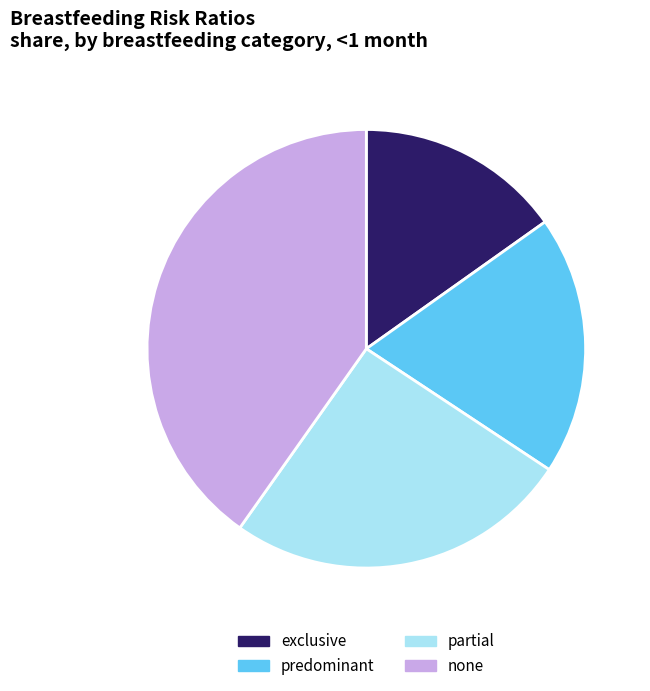

Combined, do predominant and exclusive account for over 50%?

No